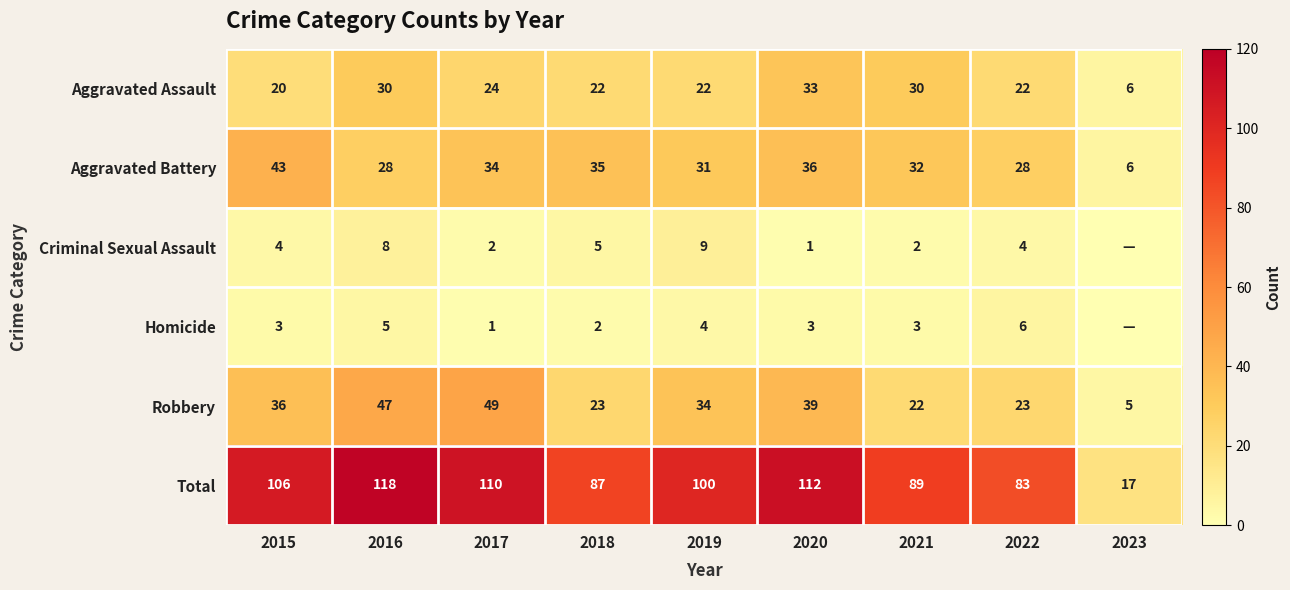

What is the sum of all Robbery values?

278